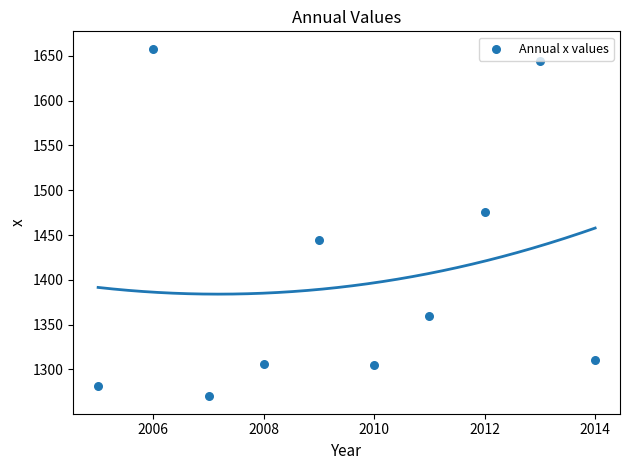

What Y value in the scatter plot is closest to 1464?

1476